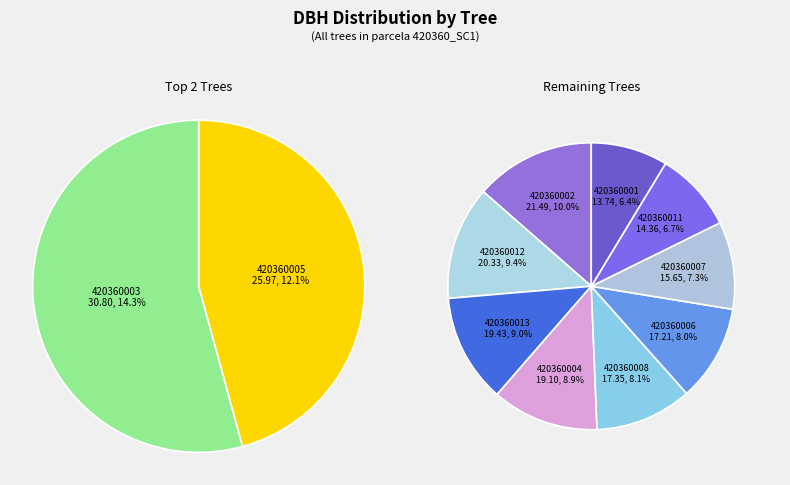

What is the ratio of the value at 420360007 to the value at 420360012?

0.8